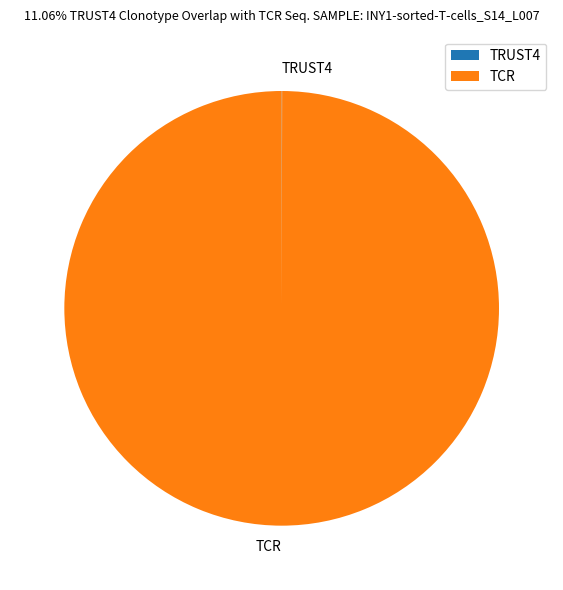

What is the largest slice in the pie chart?

TCR